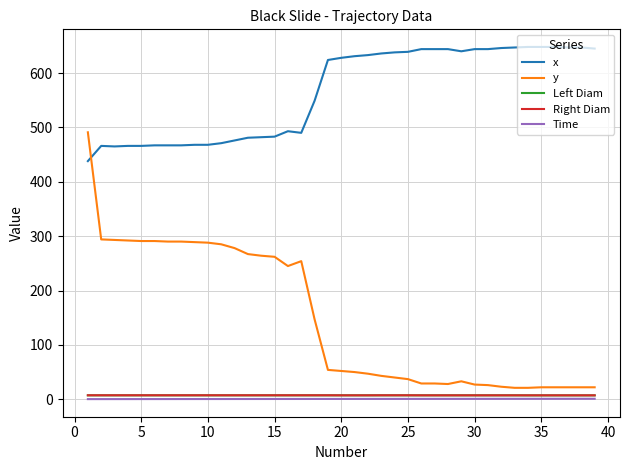

True or false: x and Time cross at least once.

False